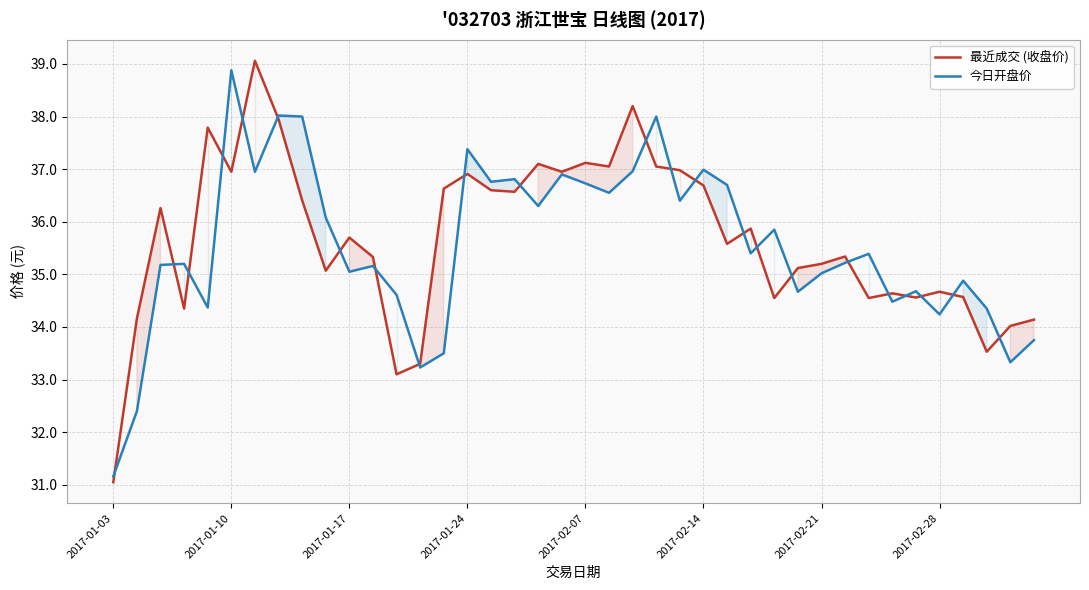

List the series in order of their peak value, lowest first.

今日开盘价, 最近成交 (收盘价)